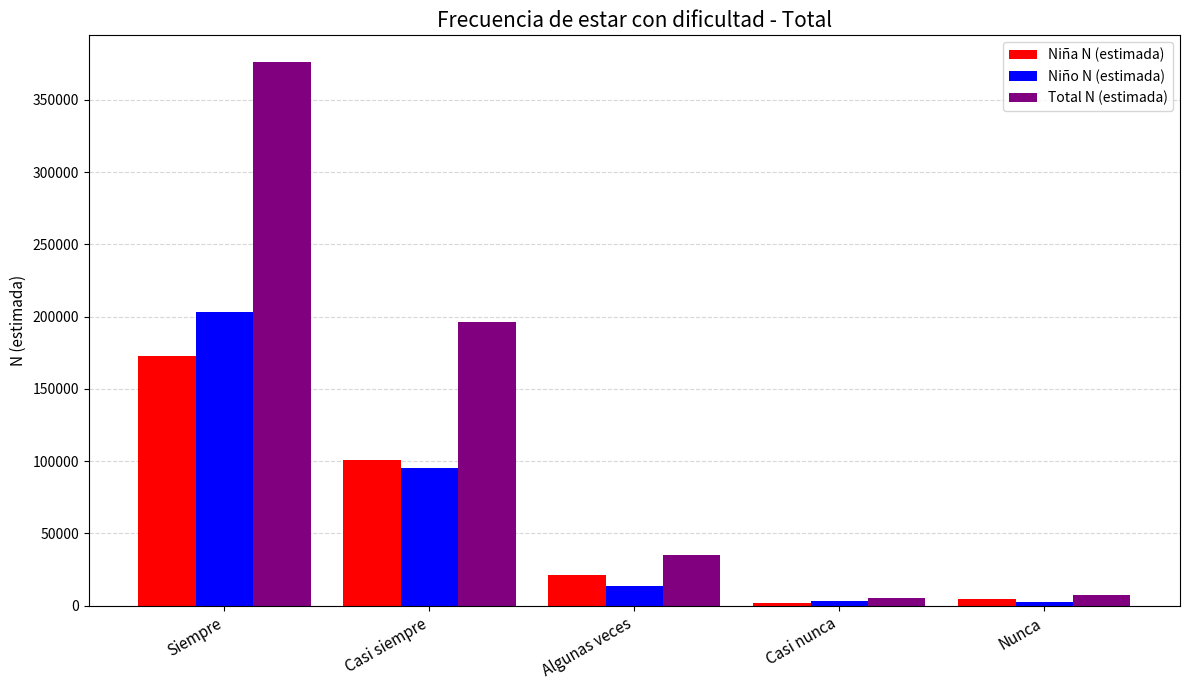

What position from the left is Siempre?

1